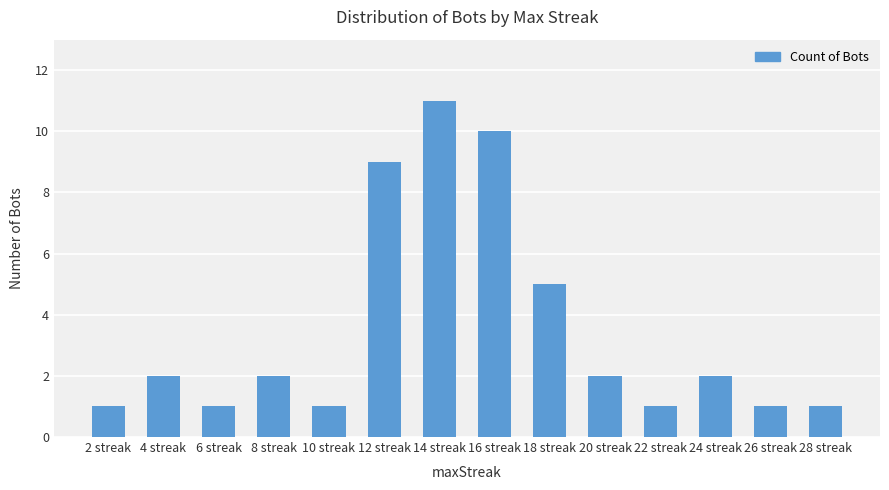

How many bars are there in total?

14